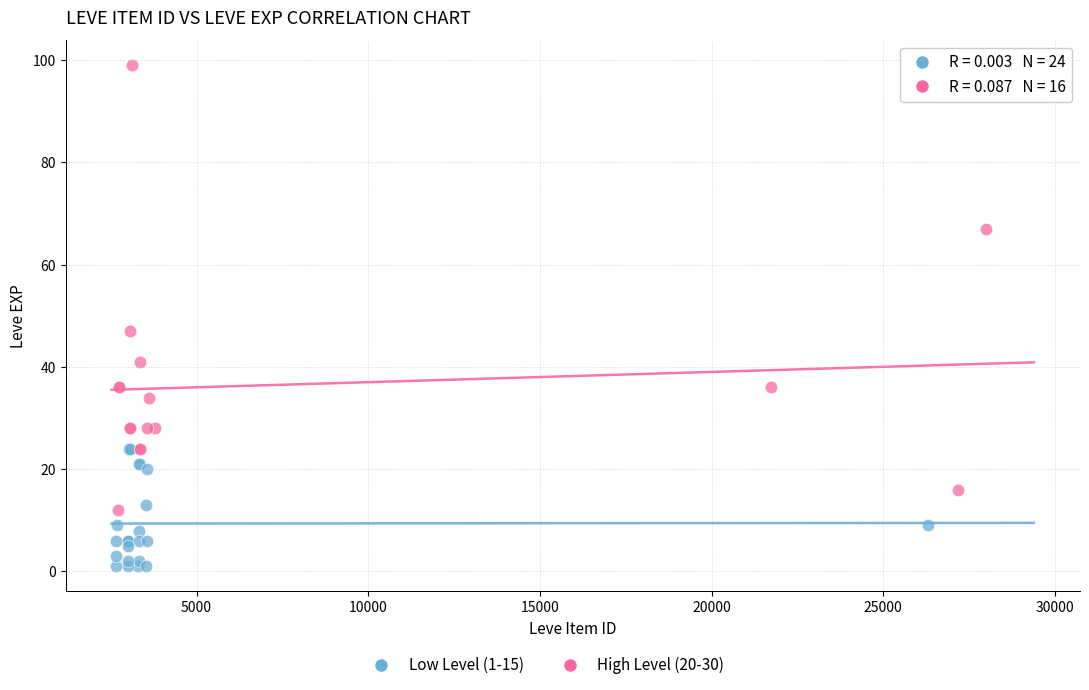

Which series has the widest spread of Y values?

High Level (20-30)